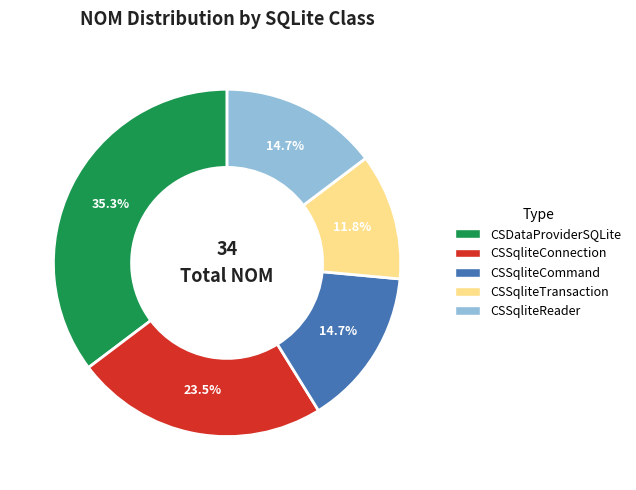

What is the largest slice in the pie chart?

CSDataProviderSQLite